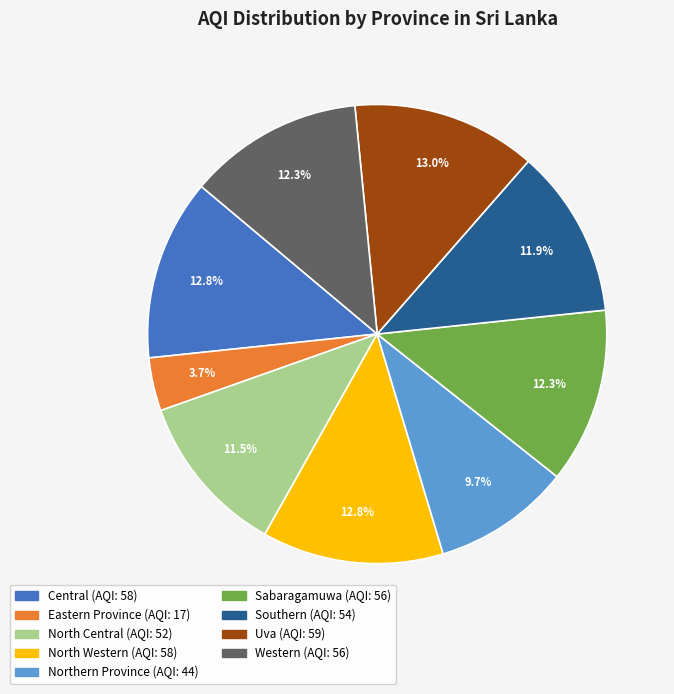

Does any single category account for the majority?

No